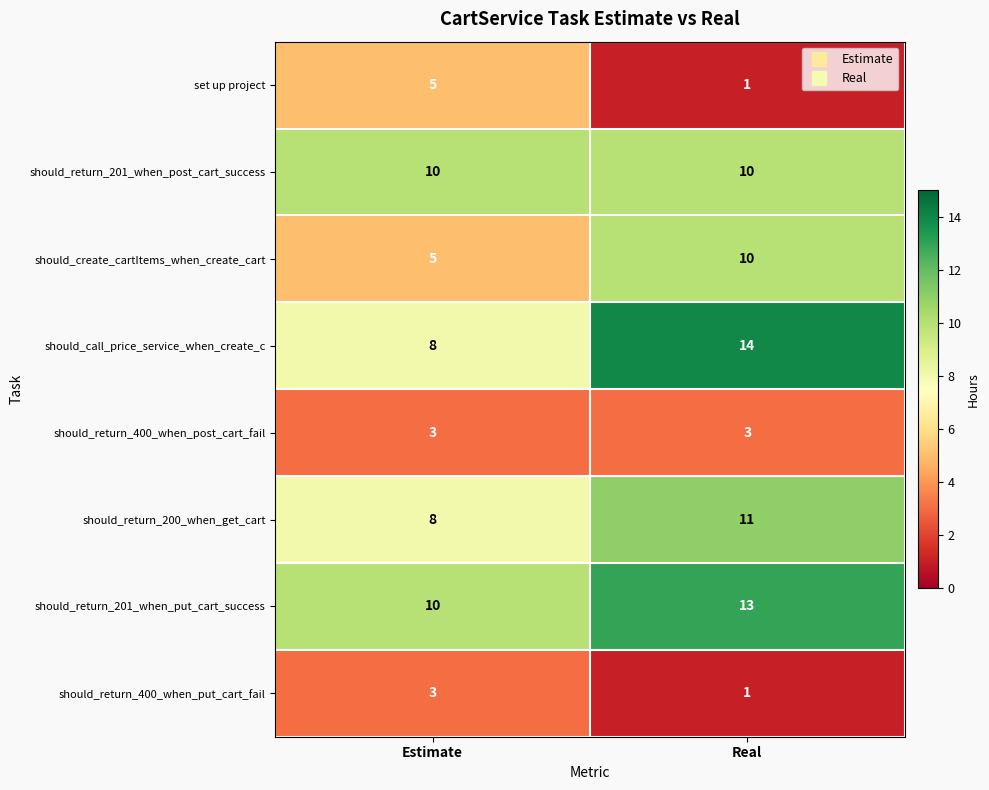

Count the number of data series in this chart.

8